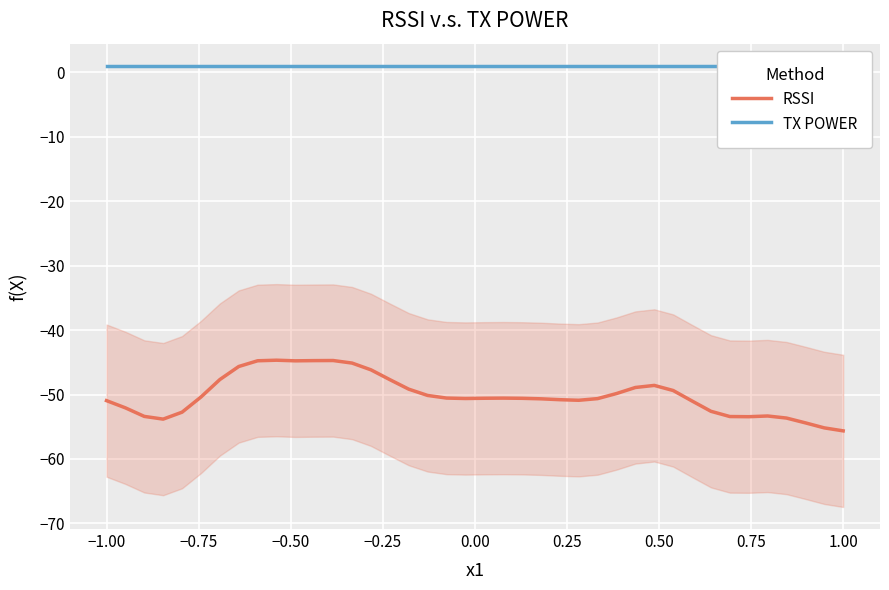

What is the approximate value of TX POWER at 0.00?

1.0